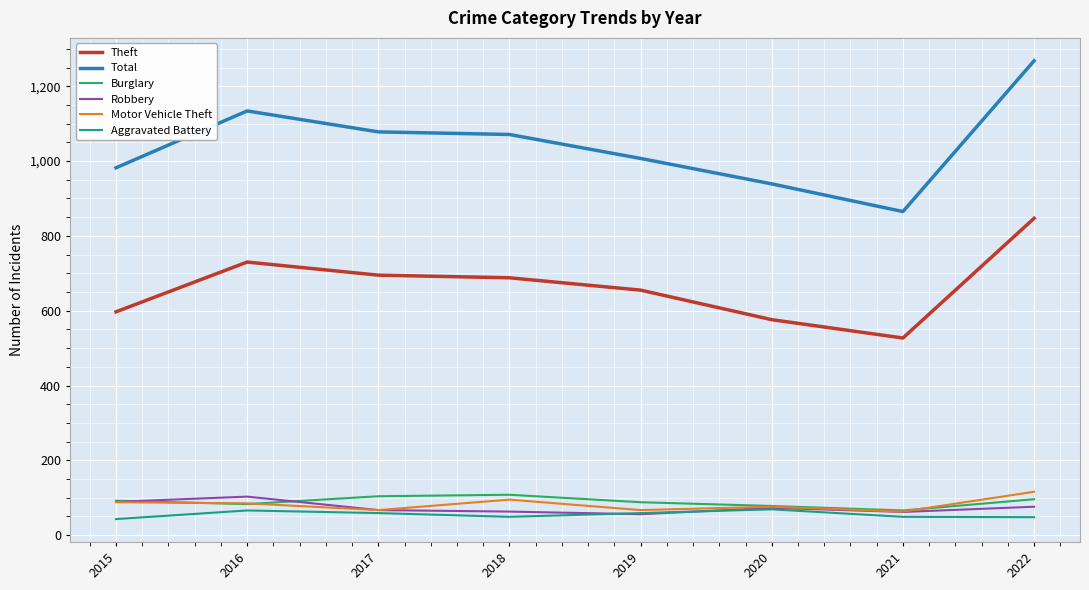

At how many categories does at least one series exceed 503?

8